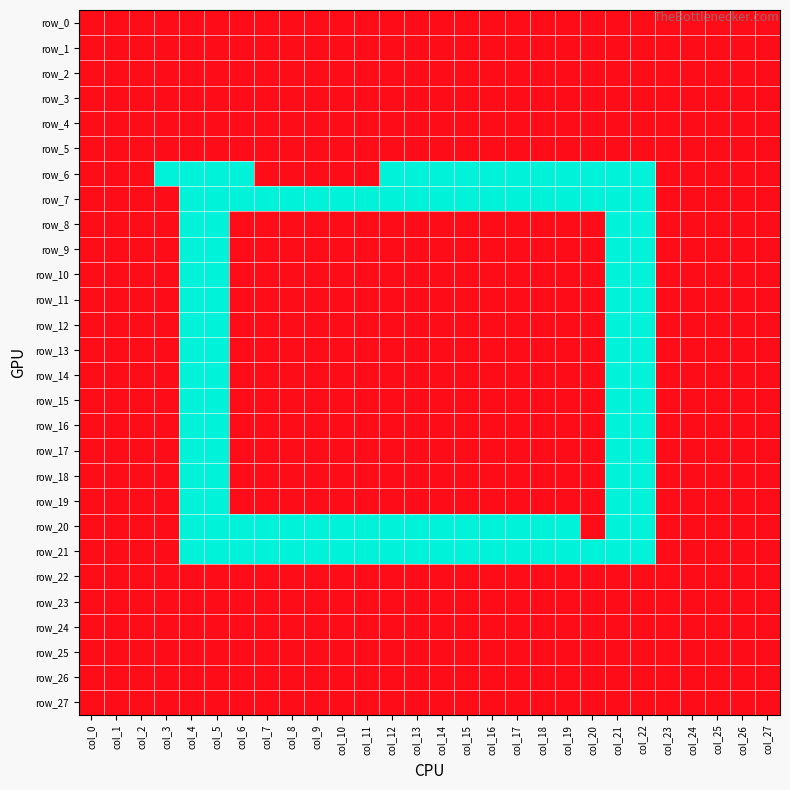

At which category does the chart reach its minimum across all series?

col_0